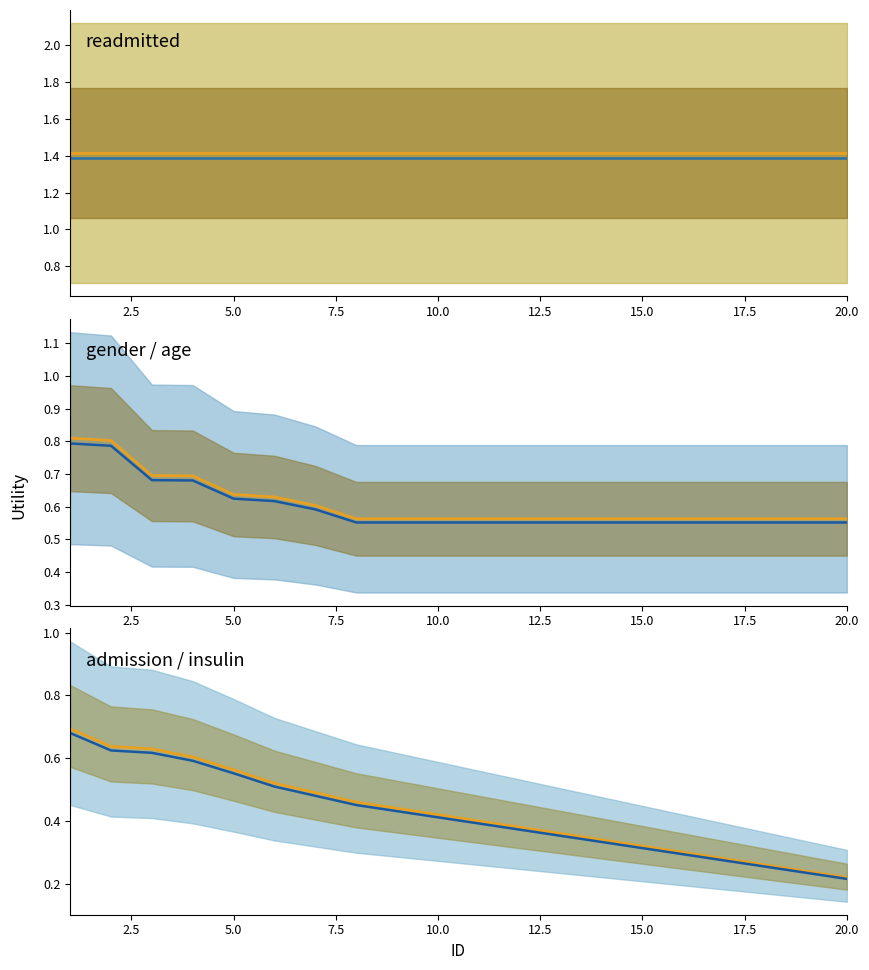

True or false: median (blue) and median (orange) intersect in this chart.

False